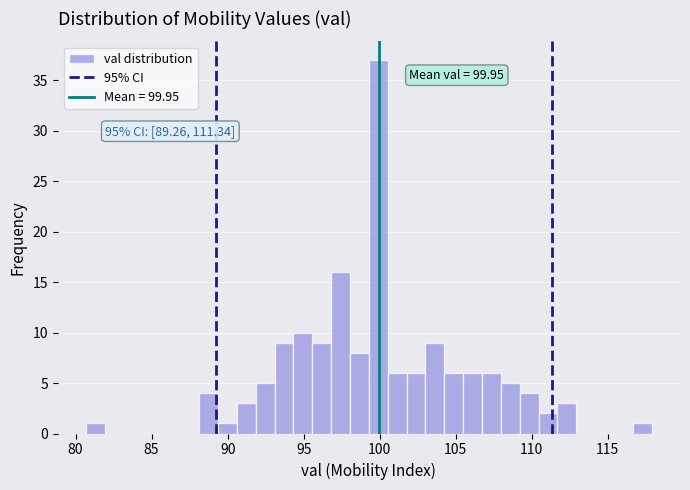

Read against the x-axis, roughly where is the centre of the tallest bar?

100.0